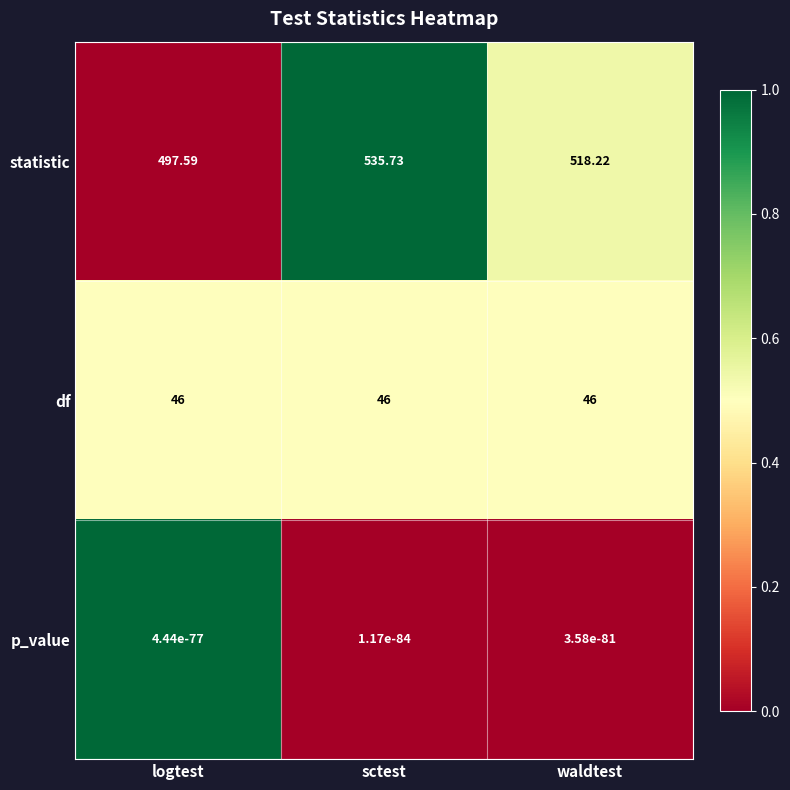

Which series has the largest total across all categories?

statistic